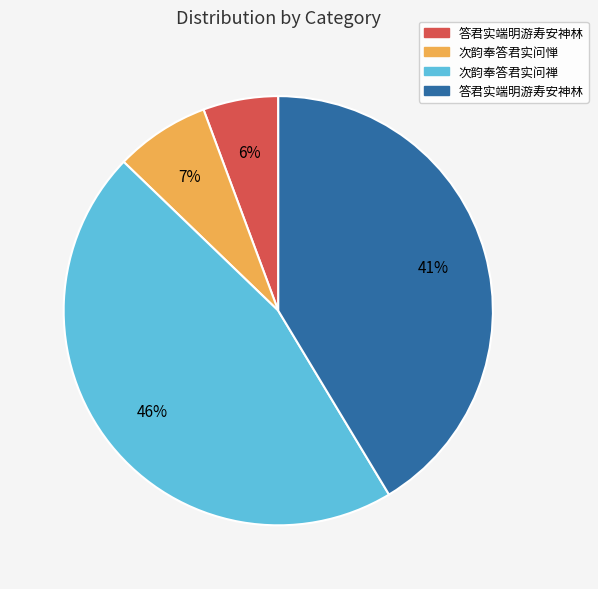

To the nearest percent, what is the average slice percentage?

25%